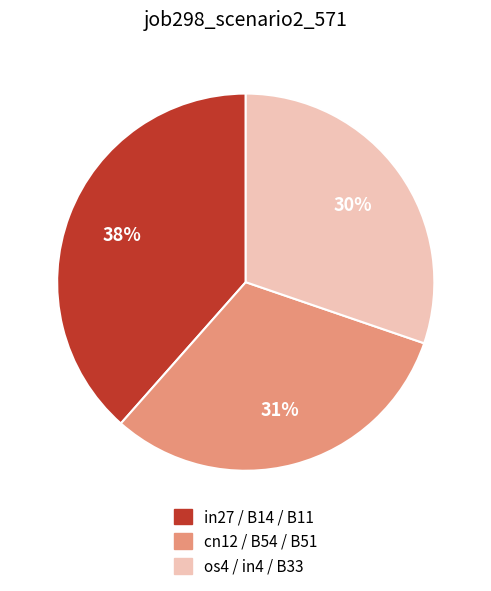

Is there a majority slice in this chart?

No